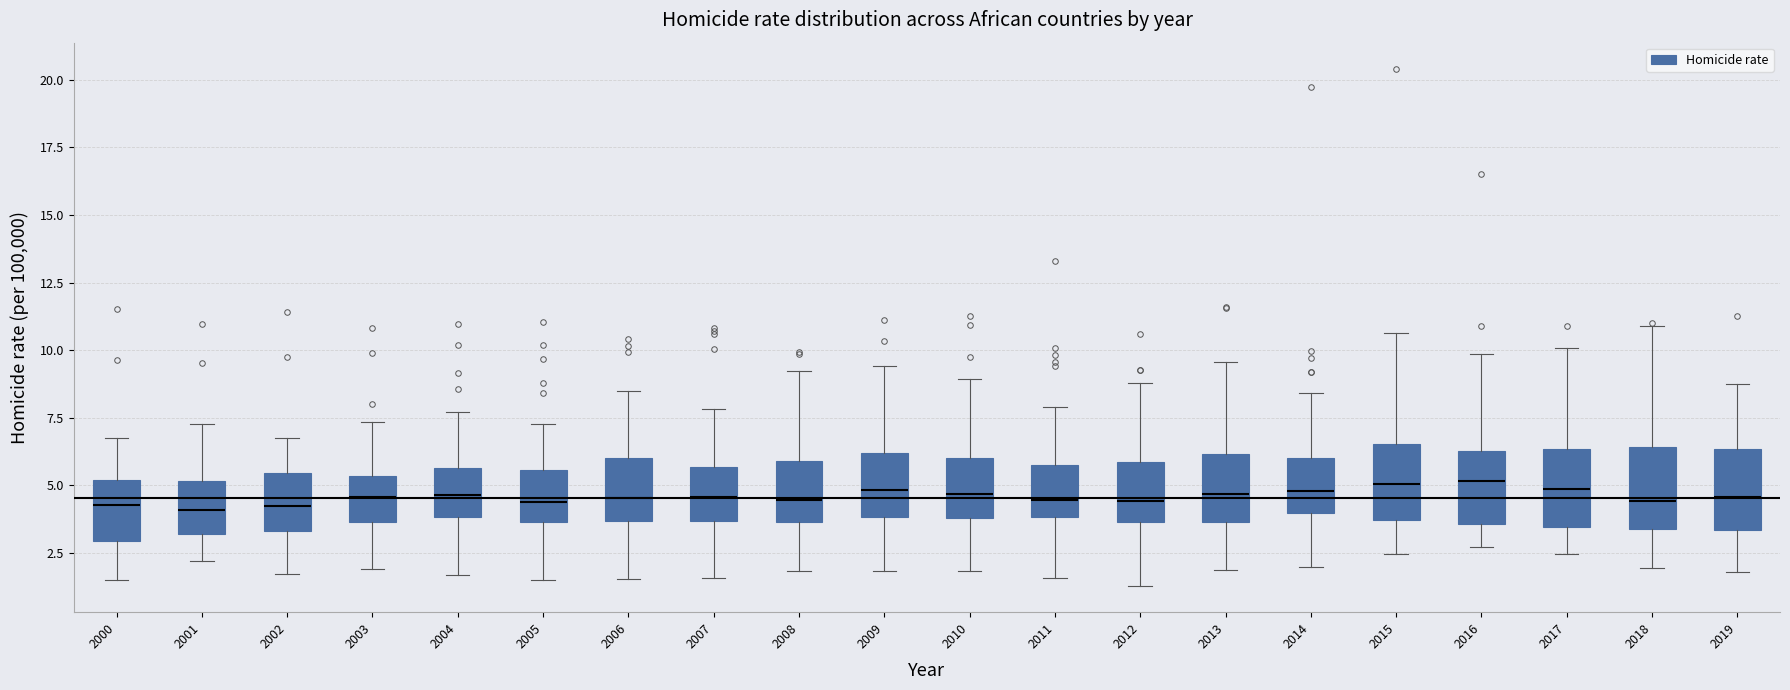

Where does the upper whisker of the box at x = 2017 end on the y-axis? The values are not printed on the chart, so give them approximately, as read against the axis.

10.0